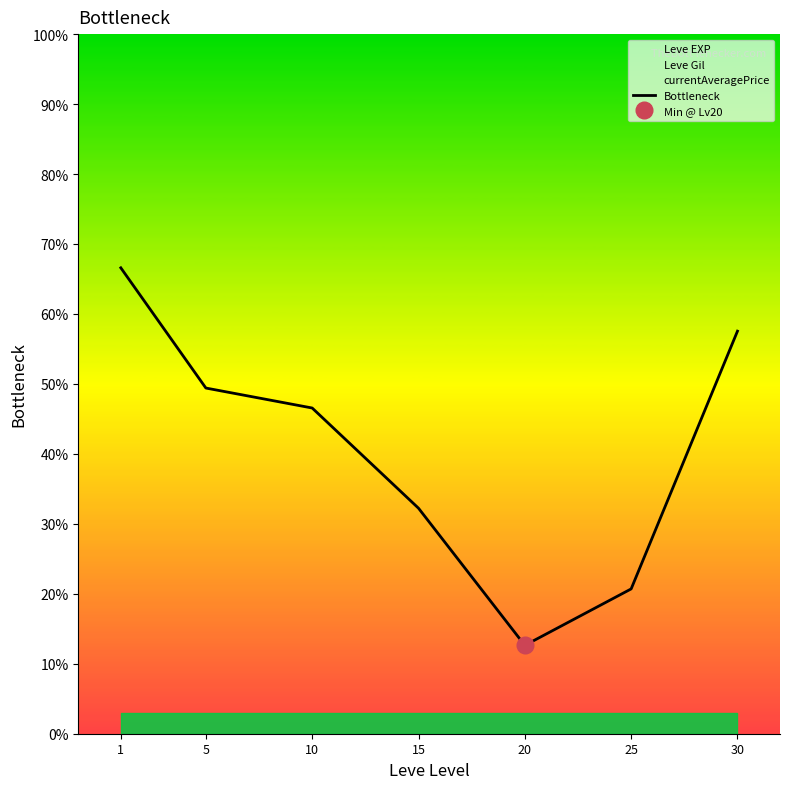

List the labels in order of value, smallest first.

20, 25, 15, 10, 5, 30, 1